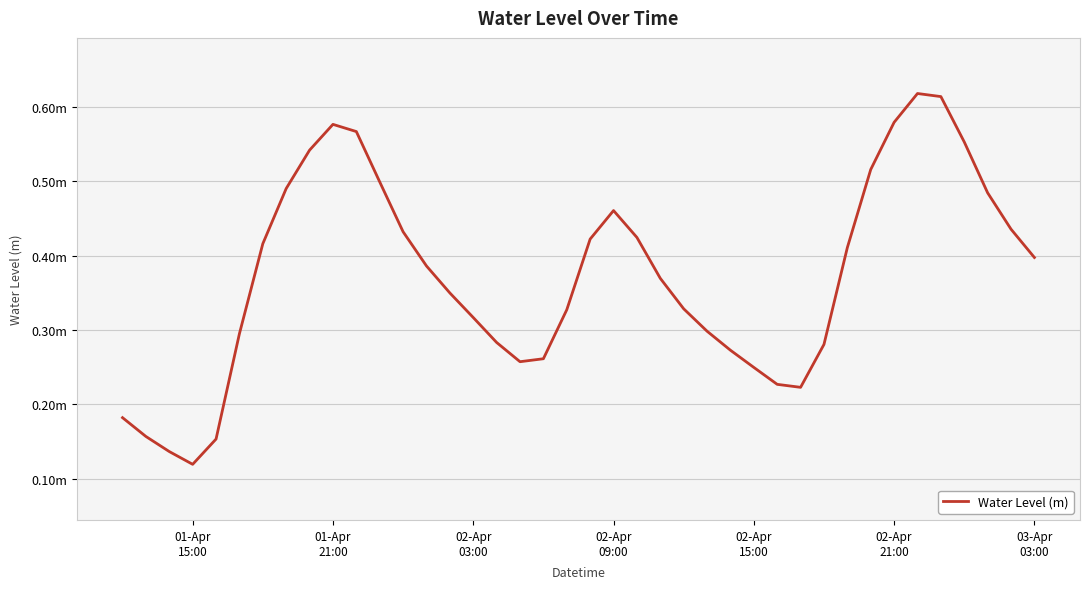

What is the average value?

0.4